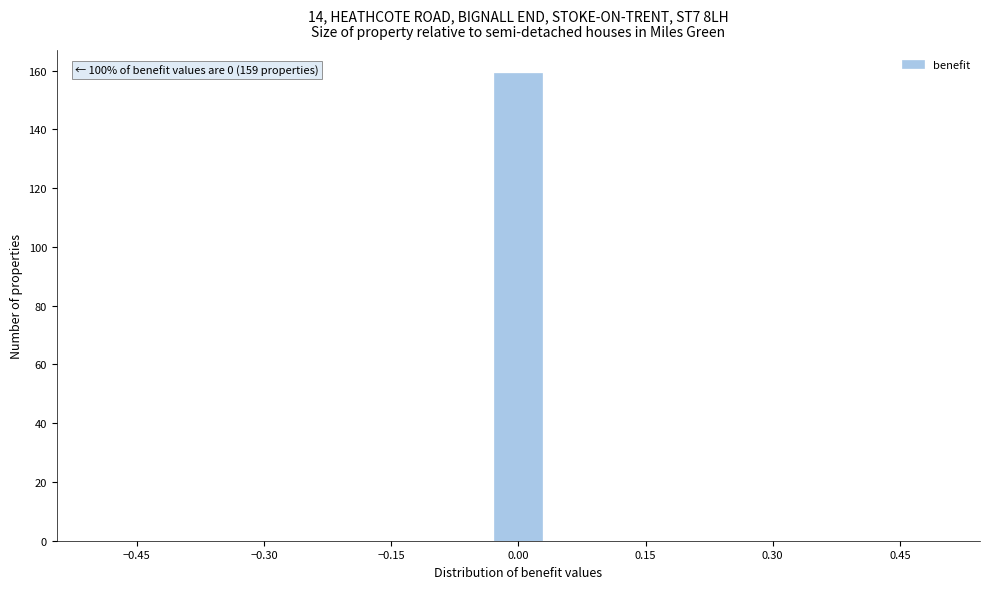

Read against the x-axis, roughly where is the centre of the tallest bar?

0.00